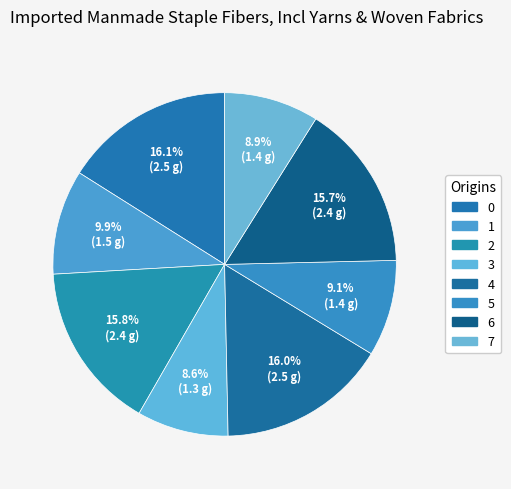

Combined, what portion of the pie is 3 and 2?

24.4%